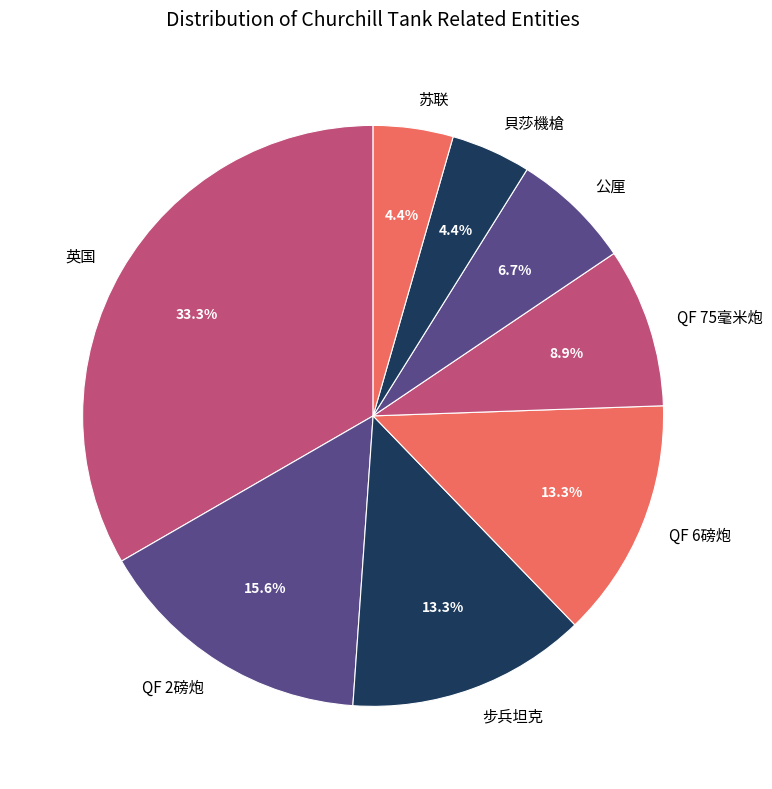

What is the ratio of the value at QF 6磅炮 to the value at 苏联?

3.0